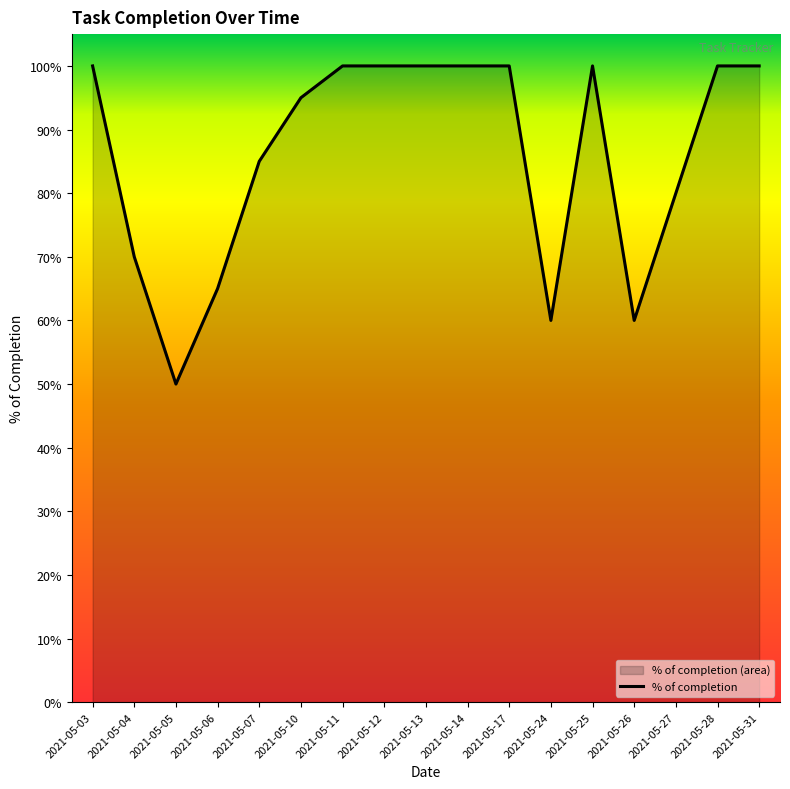

How many points are higher than both their immediate neighbors (excluding endpoints)?

1